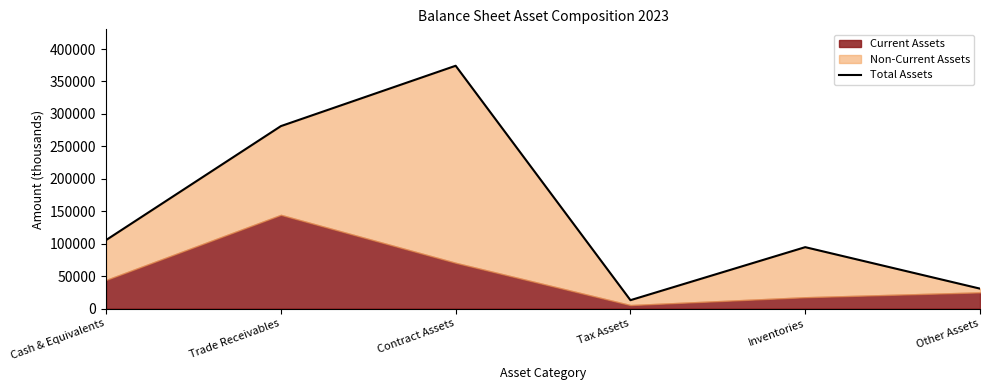

At which category does the chart reach its minimum across all series?

Tax Assets